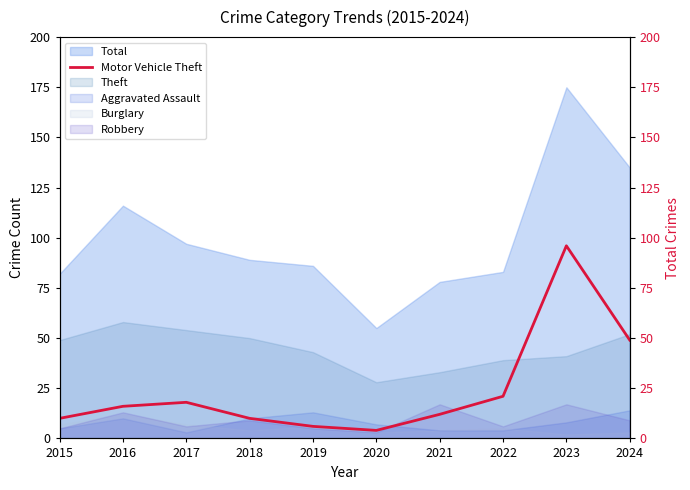

Does the chart have visible grid lines?

No